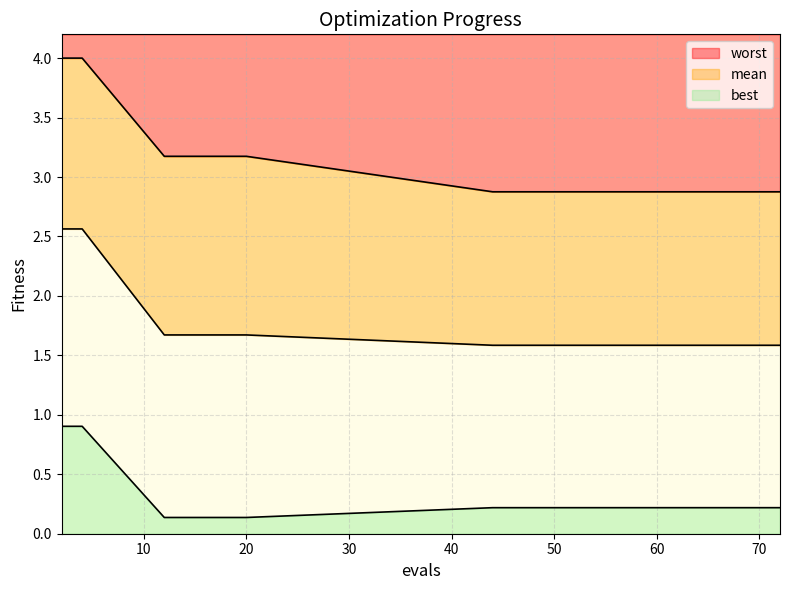

True or false: mean has a value of 2.1 at 71.

False